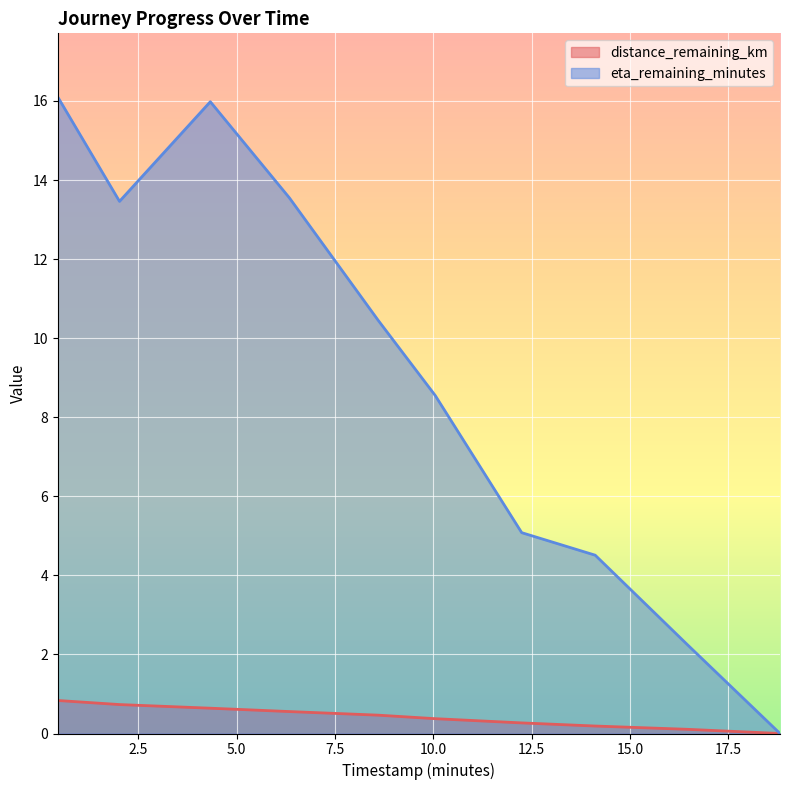

How many values in eta_remaining_minutes are above zero?

9